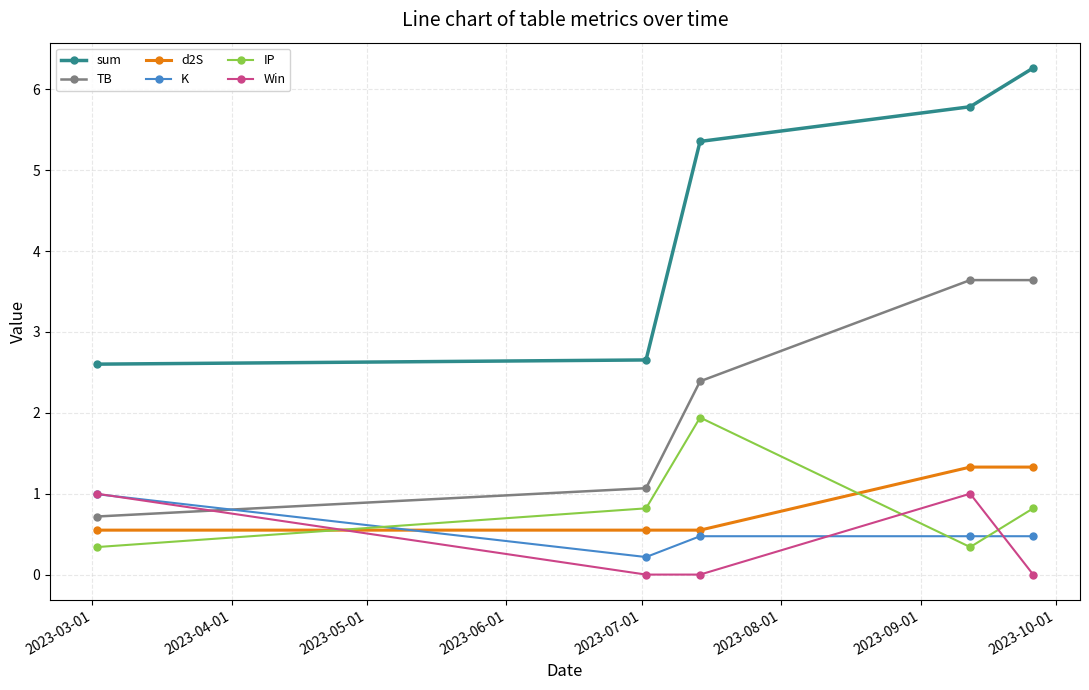

What is the sum of all TB values?

11.5